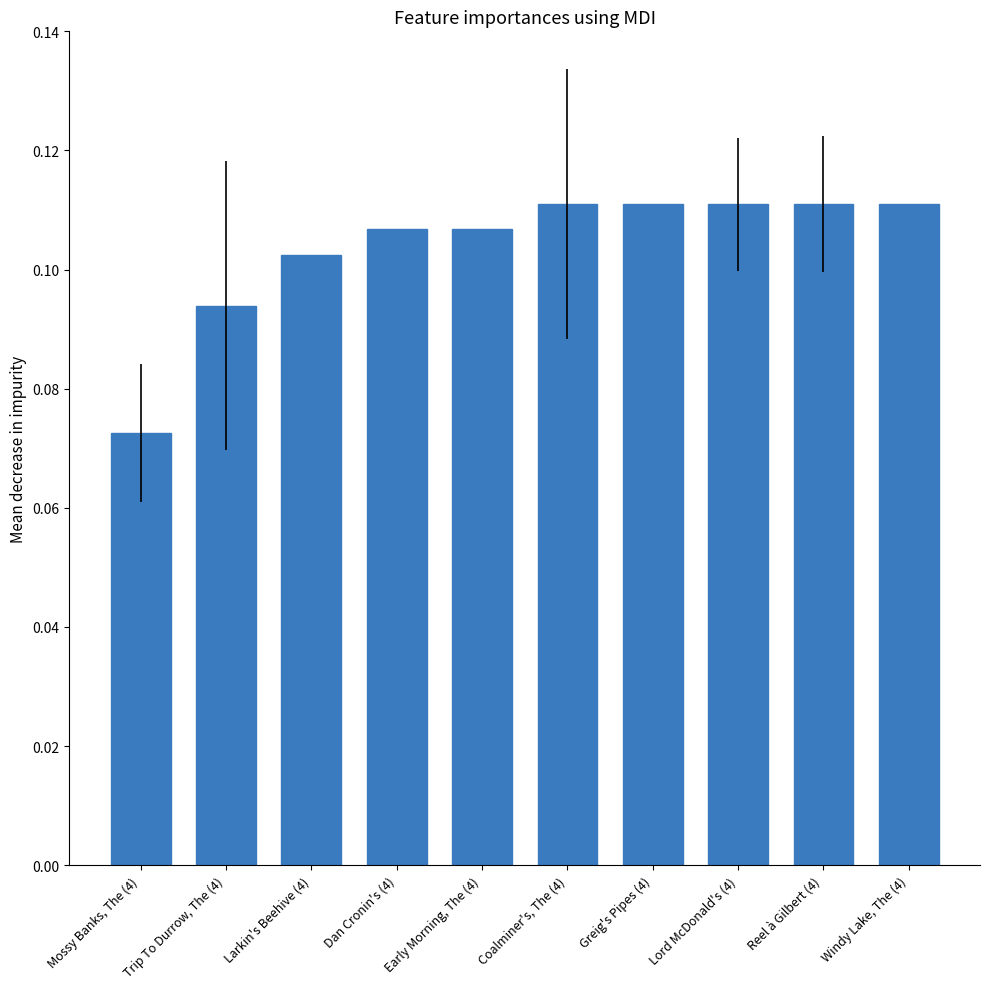

How many bars are there in total?

10